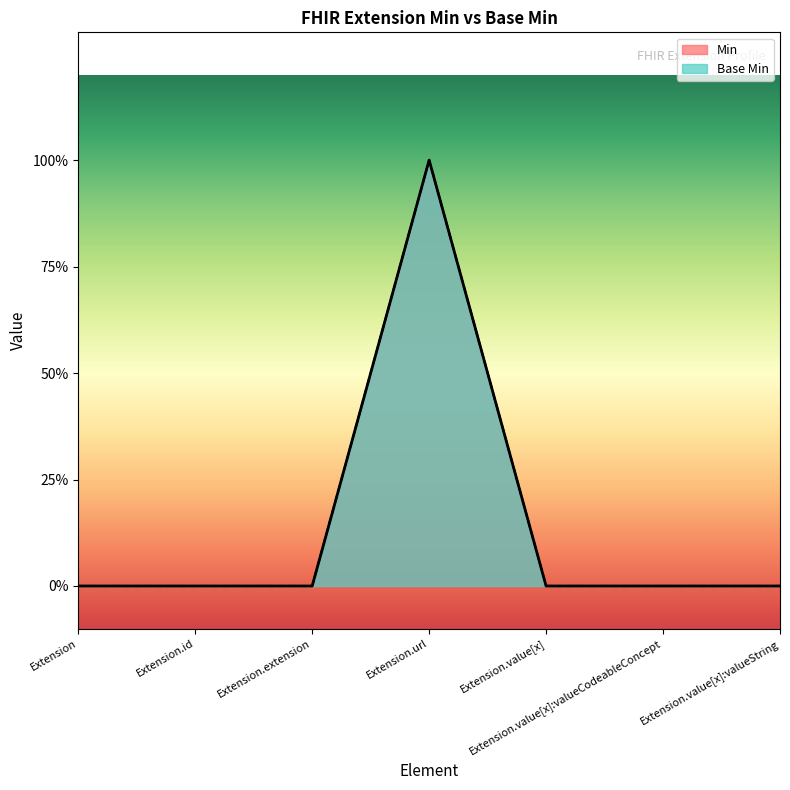

Count the number of data series in this chart.

2